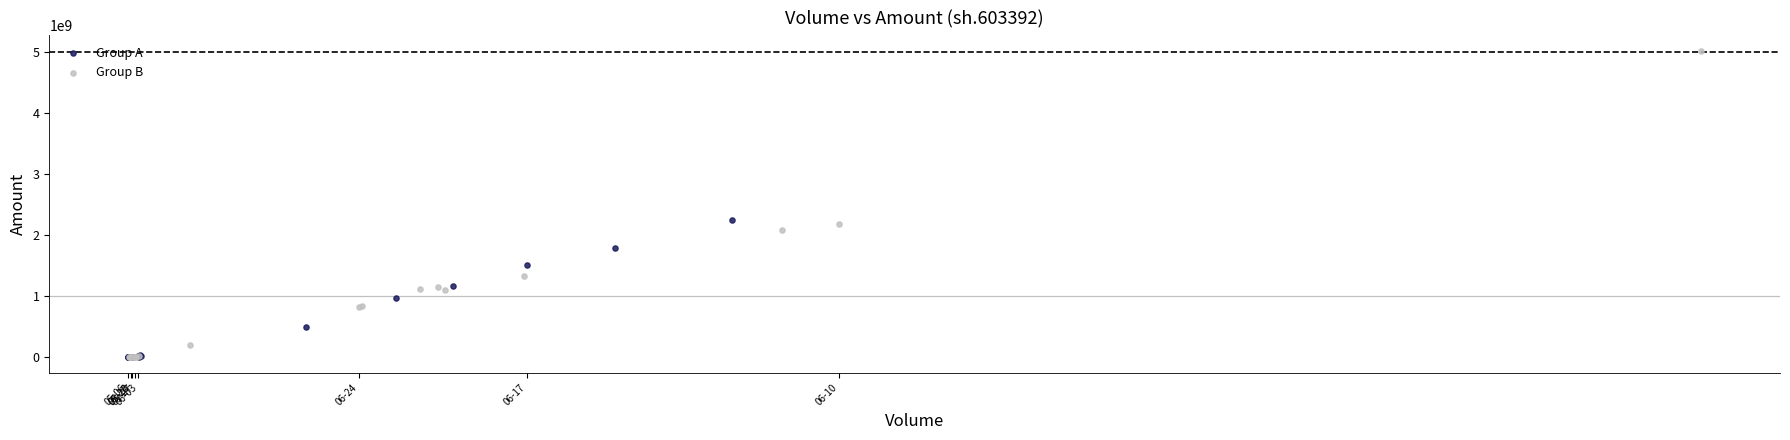

Which series reaches the maximum Y coordinate?

Group B